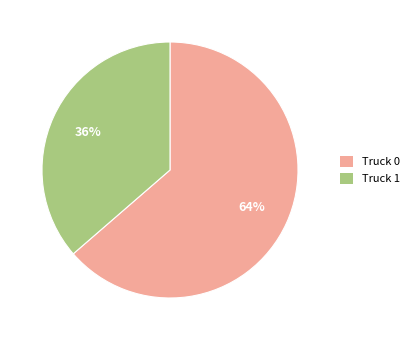

Which slice represents more than half of the pie?

Truck 0